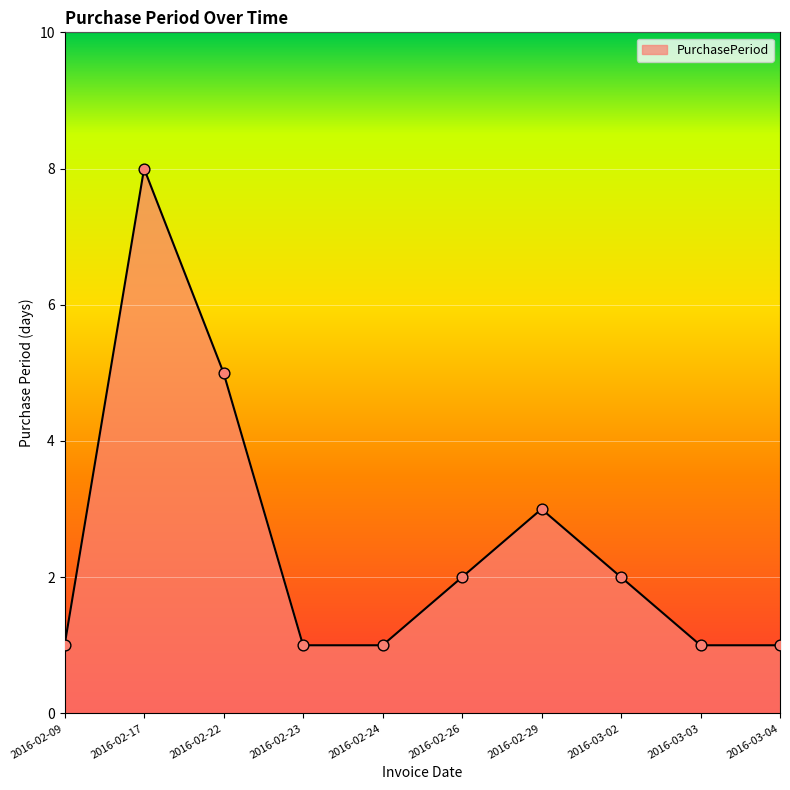

What is the change in value from 2016-02-17 to 2016-02-24?

-7